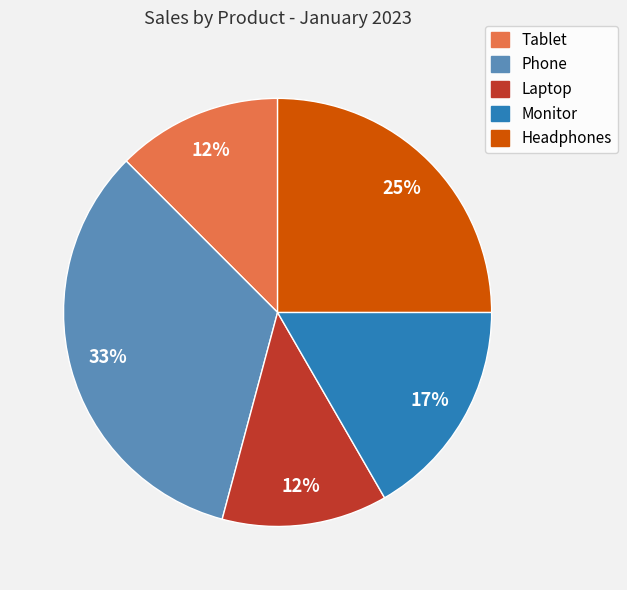

The Monitor slice represents 17% of the pie. True or false?

True